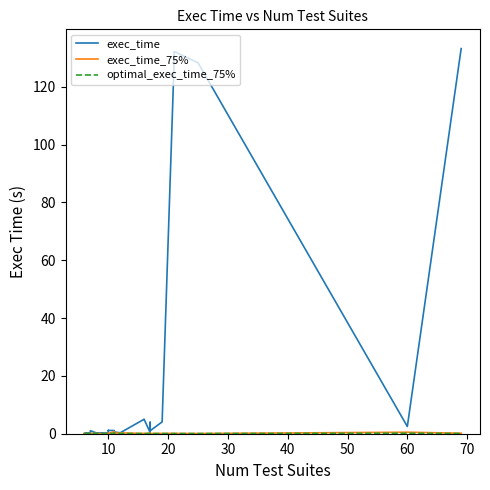

What are all the series names shown in the legend?

exec_time, exec_time_75%, optimal_exec_time_75%